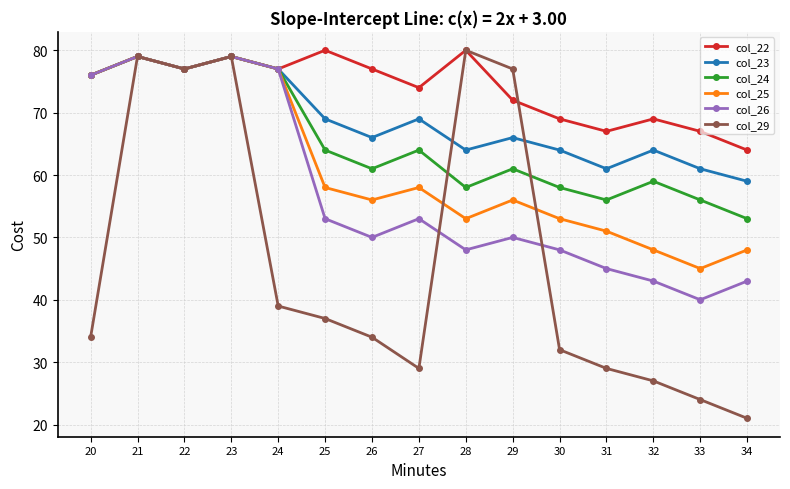

What is the total value across all series at 22?

462